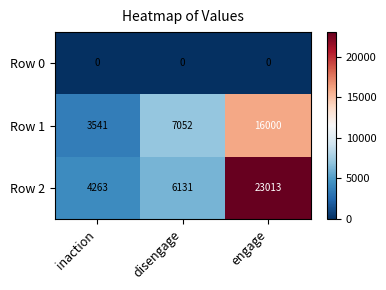

What is the maximum value for Row 1?

16000